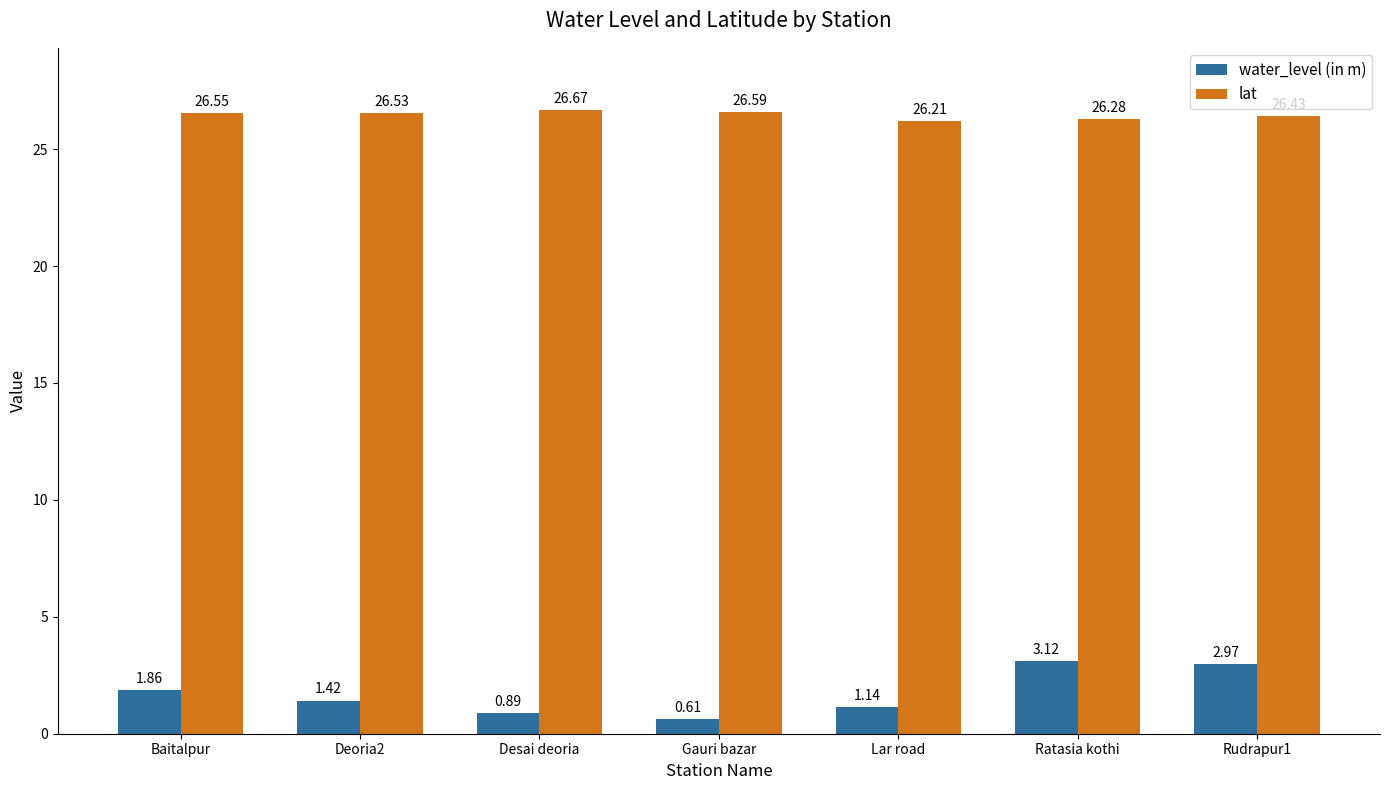

What is the difference between the maximum and minimum values in the lat series?

0.5